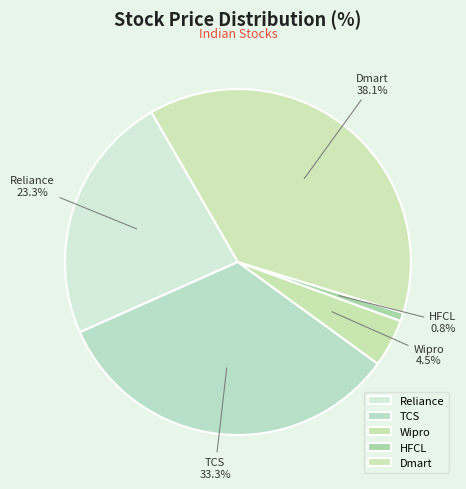

Does HFCL represent more than half of the total?

No